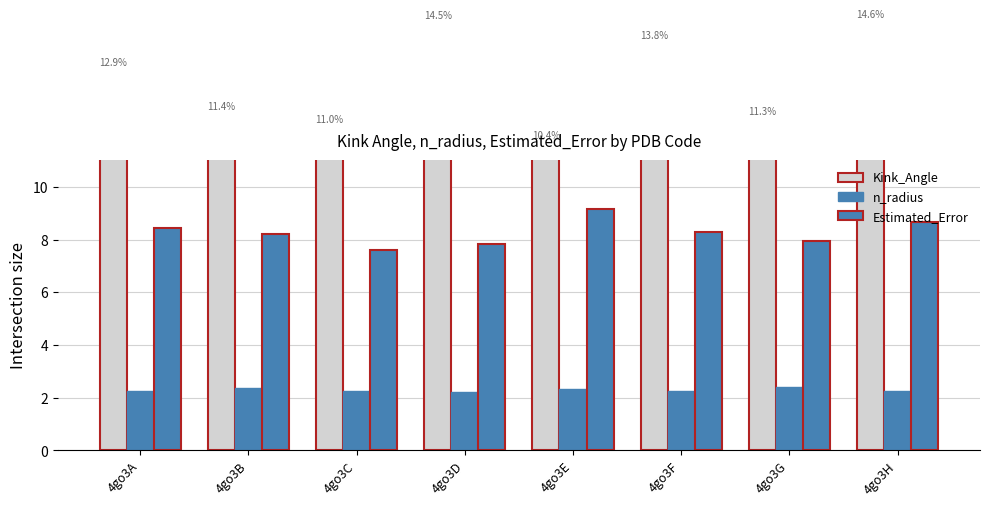

How many data points in Kink_Angle are above 14?

4